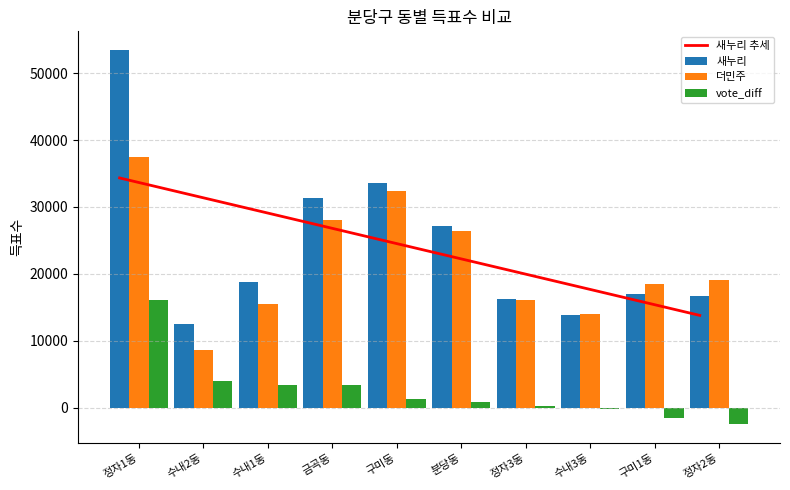

Which has a higher value, 수내2동 or 분당동?

수내2동